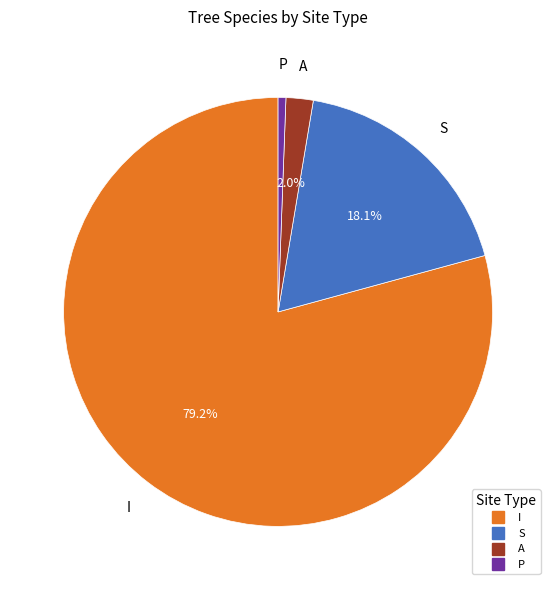

To the nearest percent, what is the average slice percentage?

25%